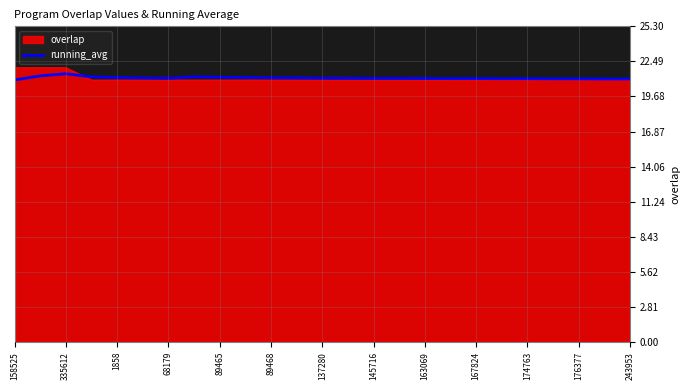

What is the maximum value shown in the chart?

22.0